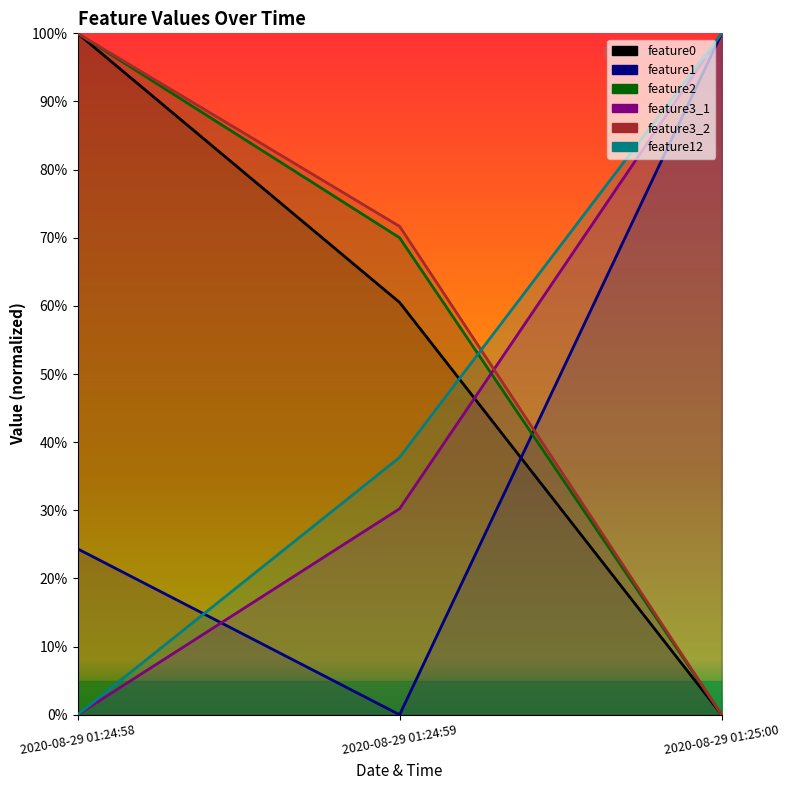

How many values in feature2 are above zero?

2